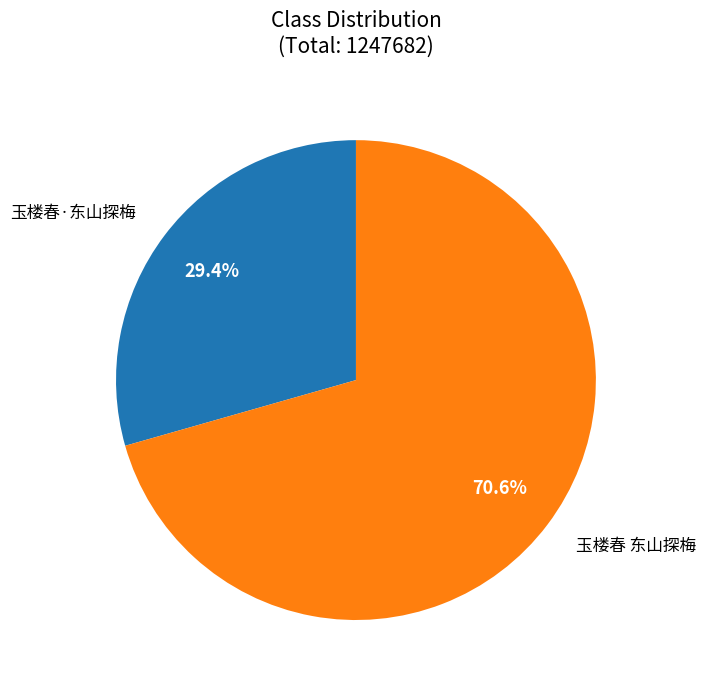

Is there any slice that represents more than half of the pie?

Yes